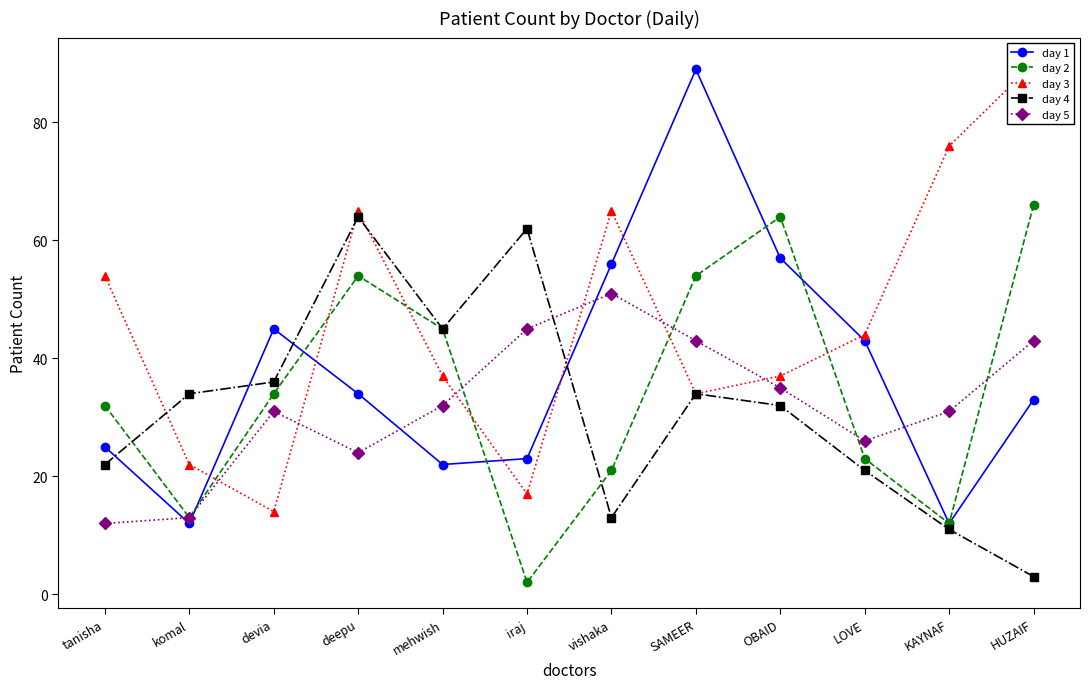

What is the sum of the day 2 values at mehwish and iraj?

47